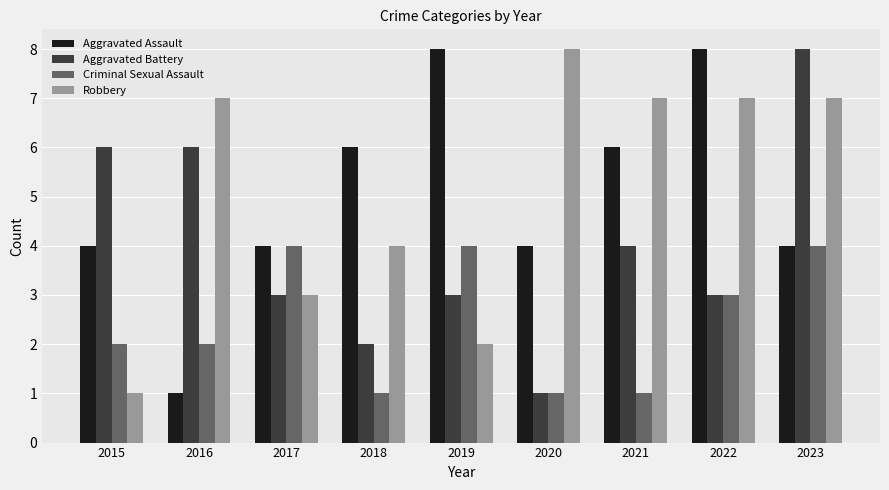

How many values in the Robbery series are below 7?

4